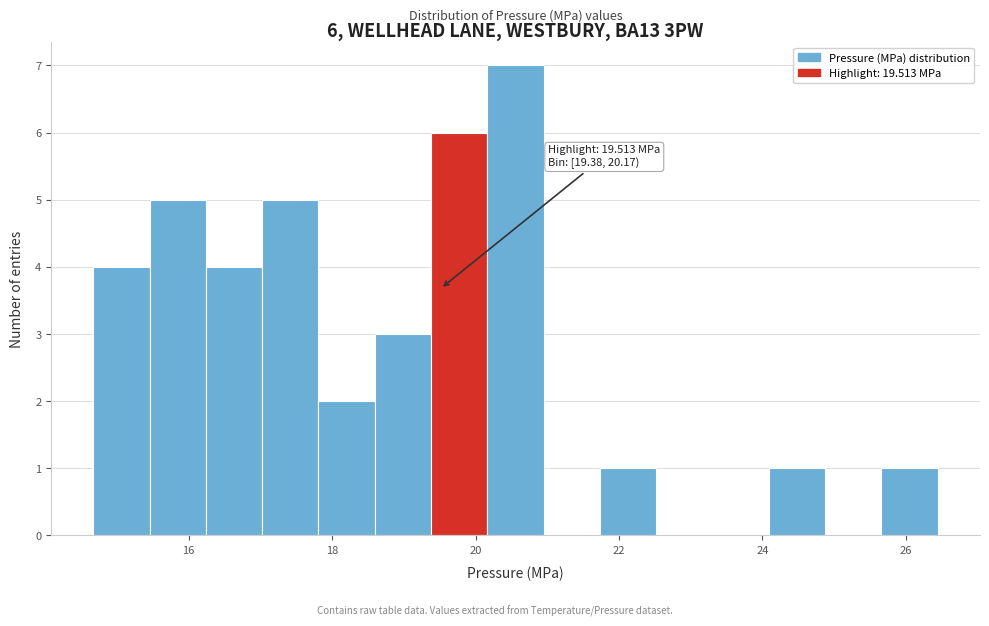

Read against the x-axis, roughly where is the centre of the tallest bar?

20.6